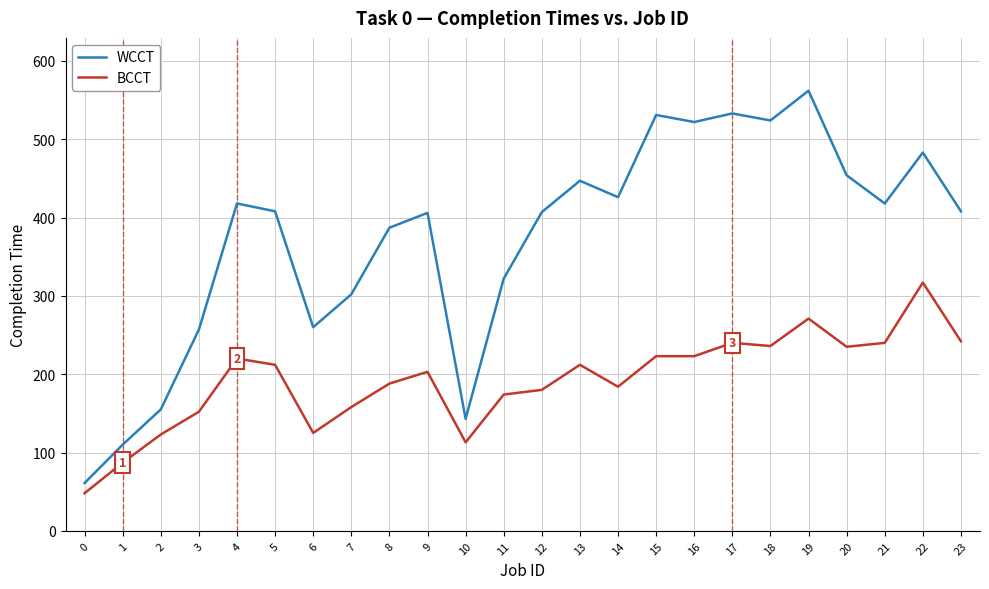

List the series in order of their overall mean, lowest first.

BCCT, WCCT